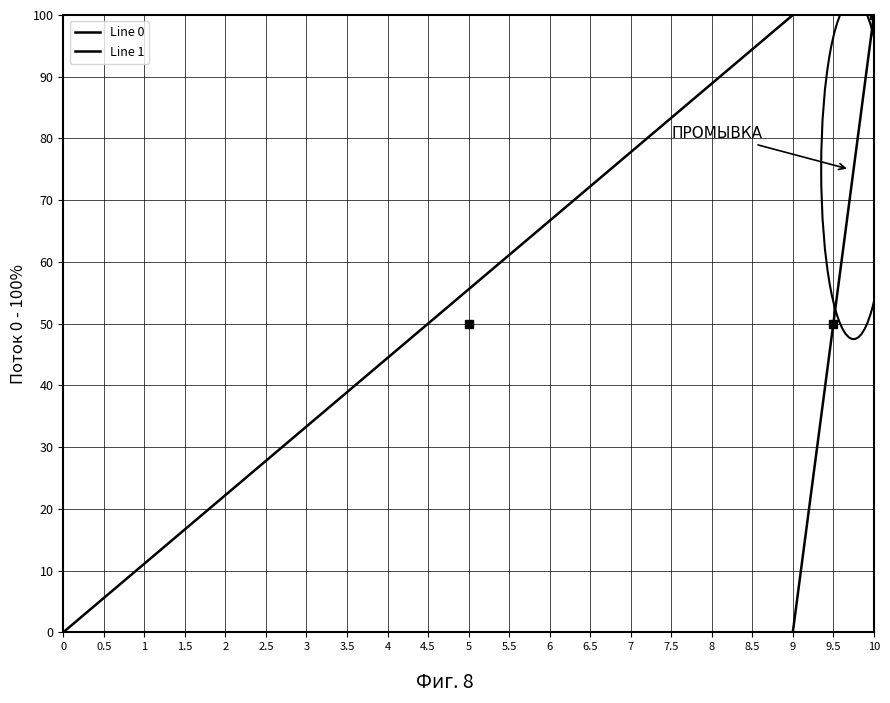

Does the chart display data point markers on the line(s)?

No